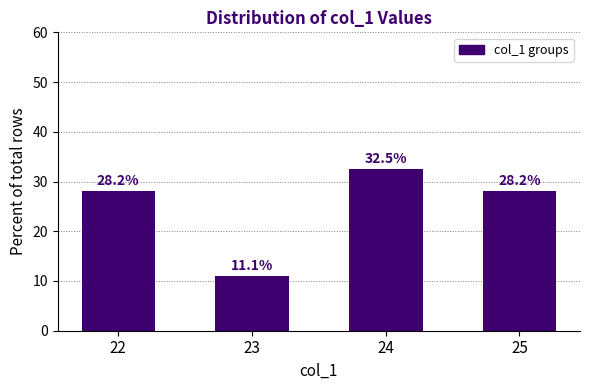

Where does the data first go above 28?

22